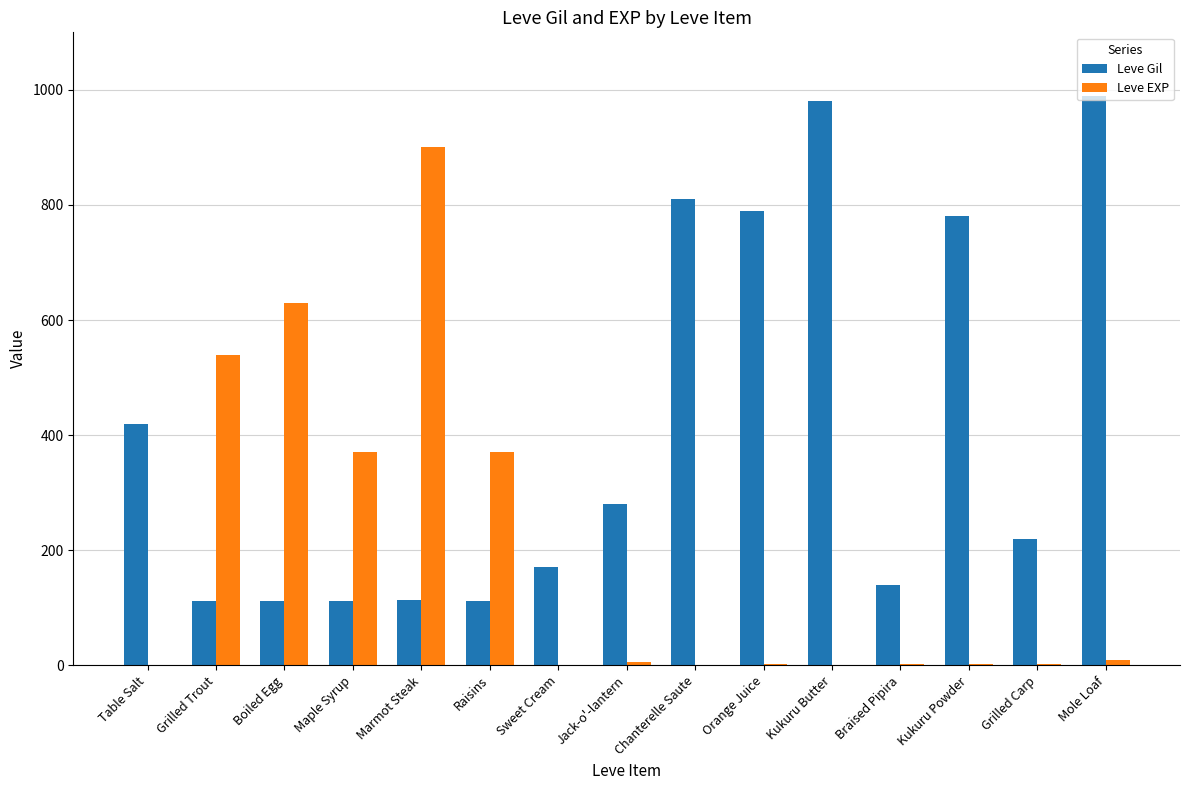

The Leve EXP series shows 630 at Boiled Egg. True or false?

True